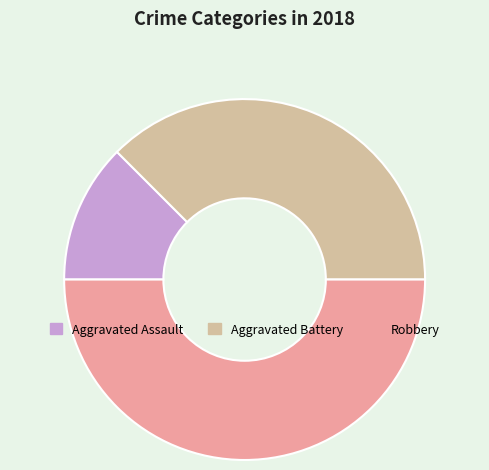

Count the number of slices in the pie.

3